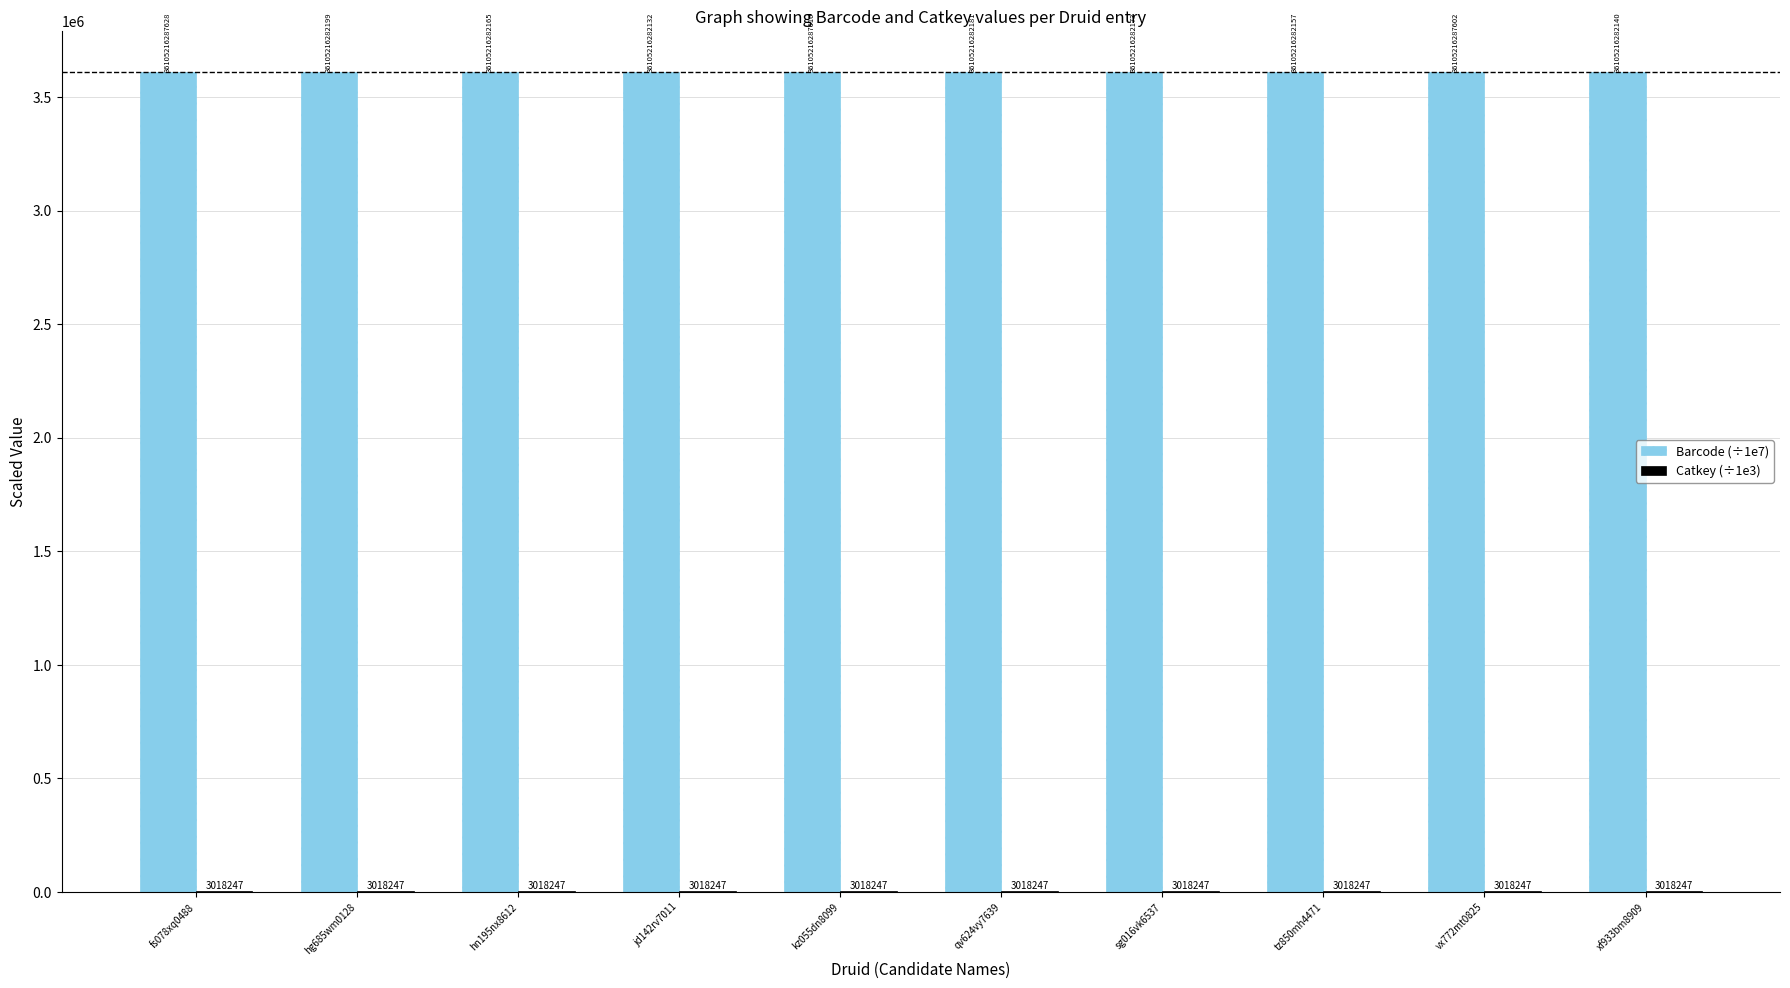

Are the bars horizontal?

No